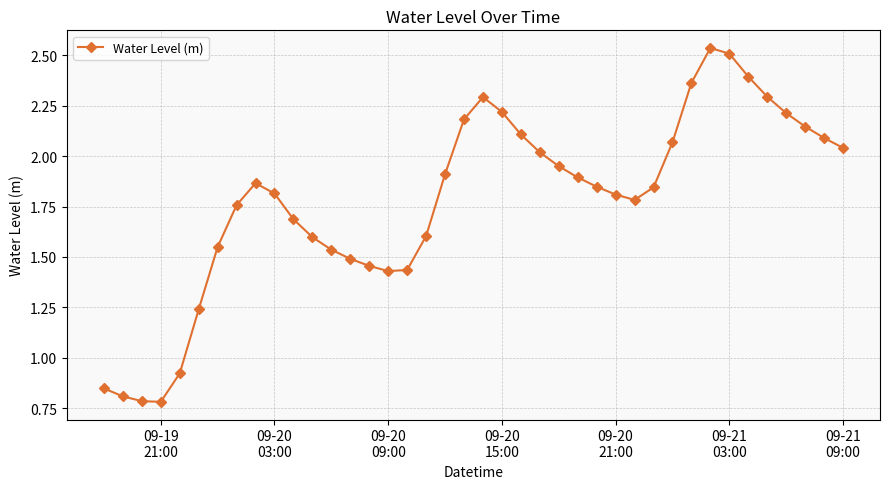

How many points are higher than both their immediate neighbors (excluding endpoints)?

3